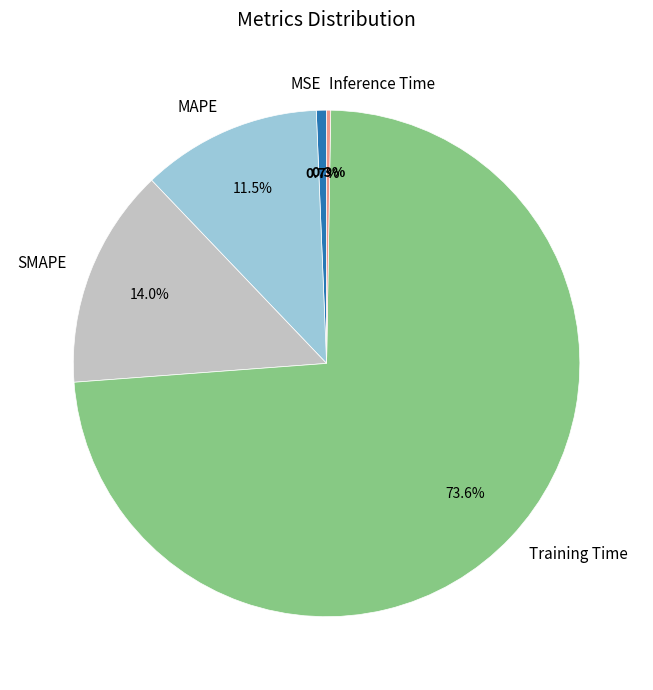

Does any single category account for the majority?

Yes